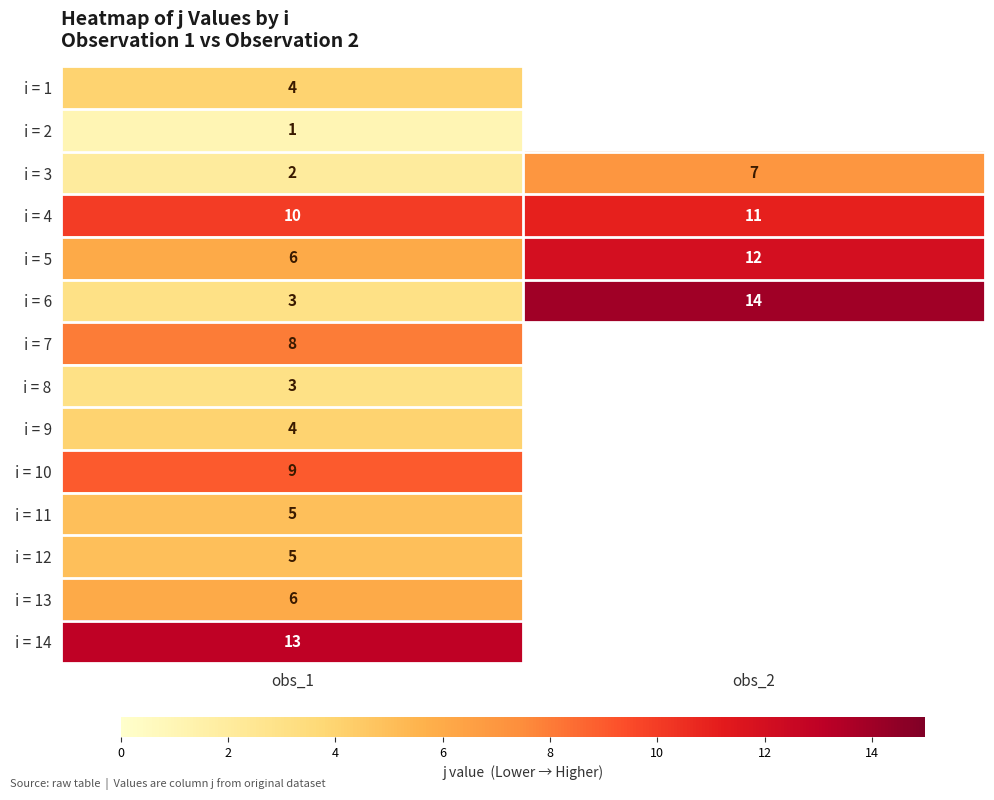

What is the difference between the maximum and minimum values in the i = 3 series?

5